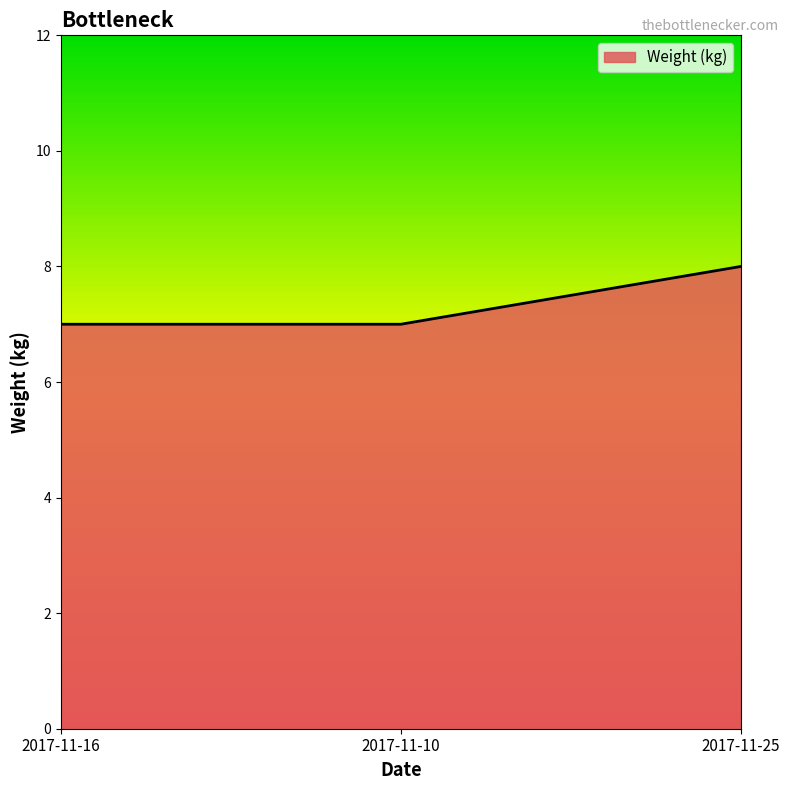

Reading right to left, what are all the values shown in this chart?

8	7	7